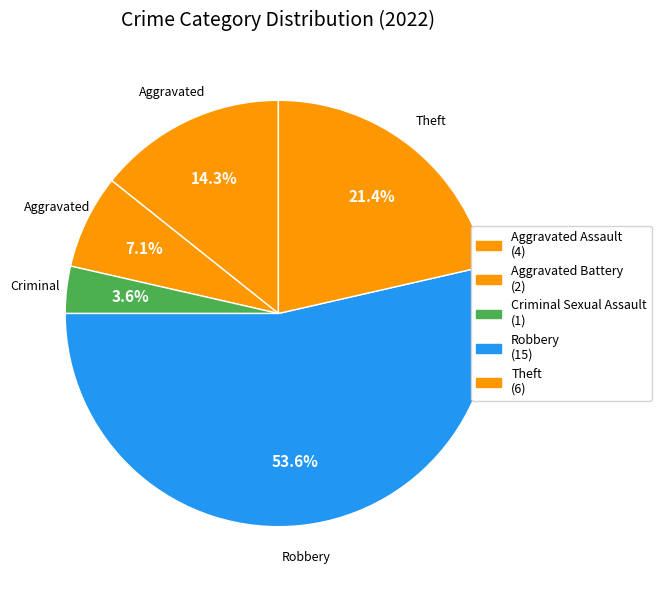

To the nearest percent, what portion does Aggravated Assault represent?

14%